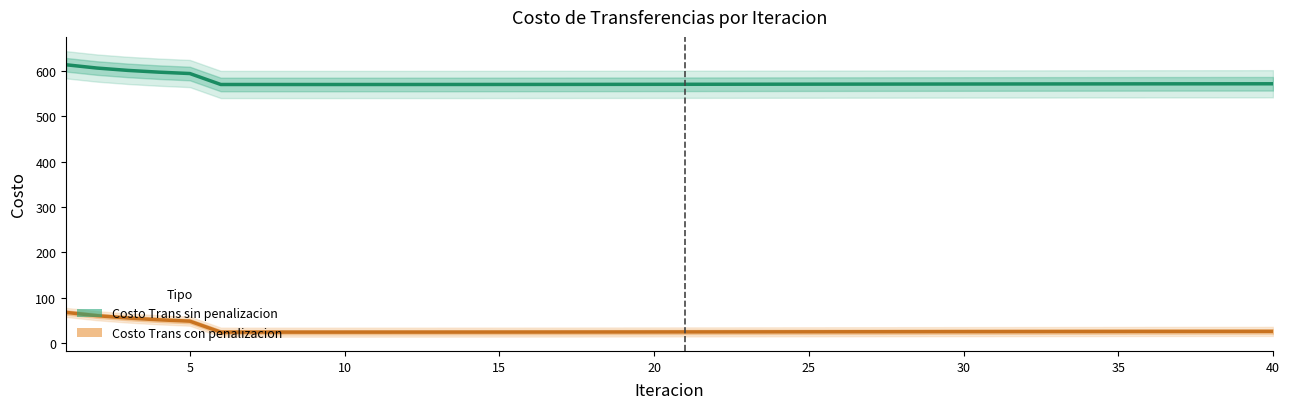

What is the total value across all series at 11?

594.6